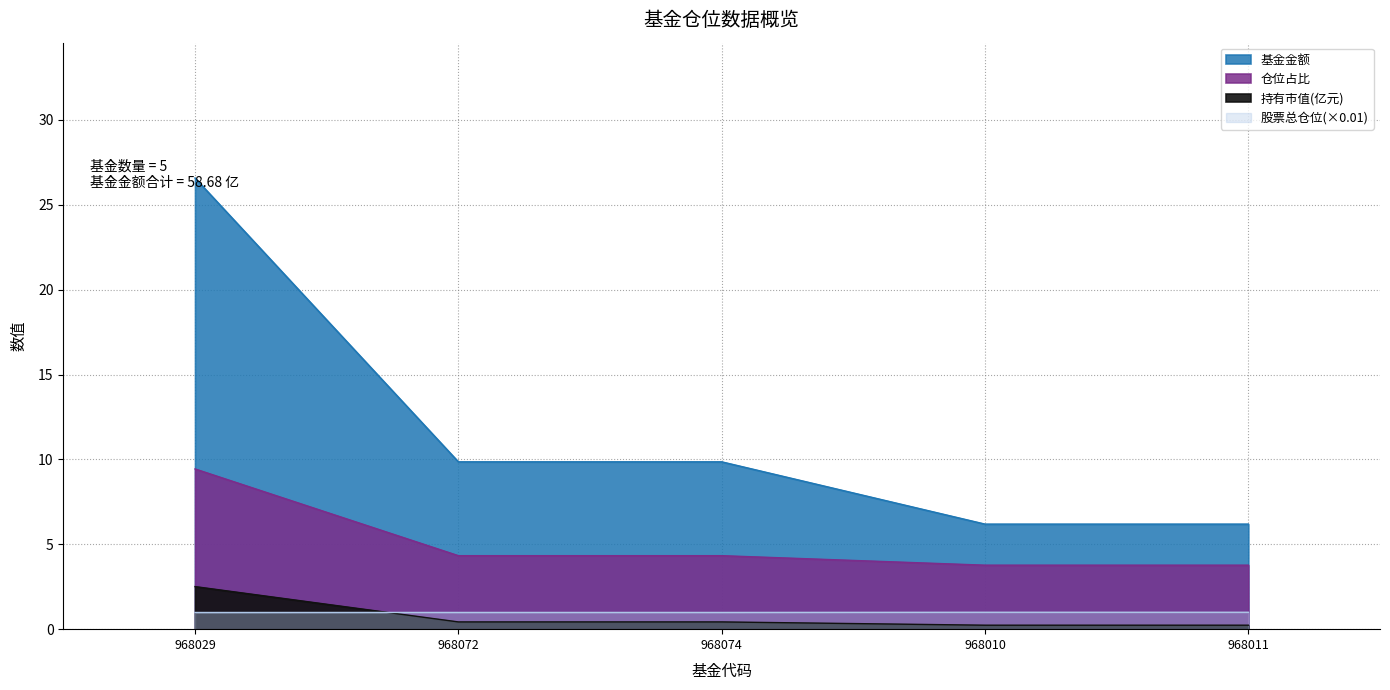

Which label corresponds to the smallest value in the chart?

968010